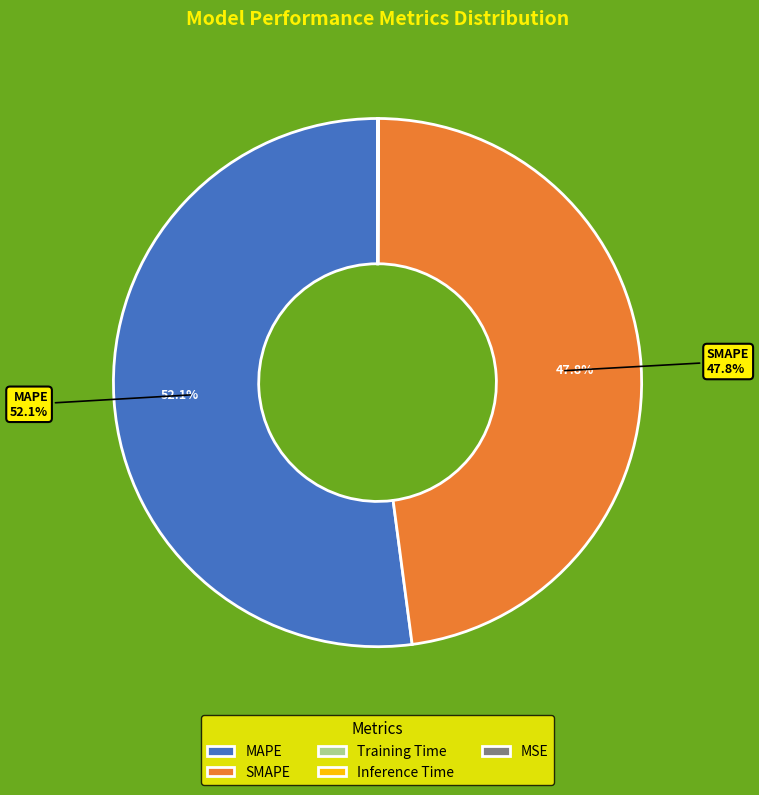

What is the largest slice in the pie chart?

MAPE